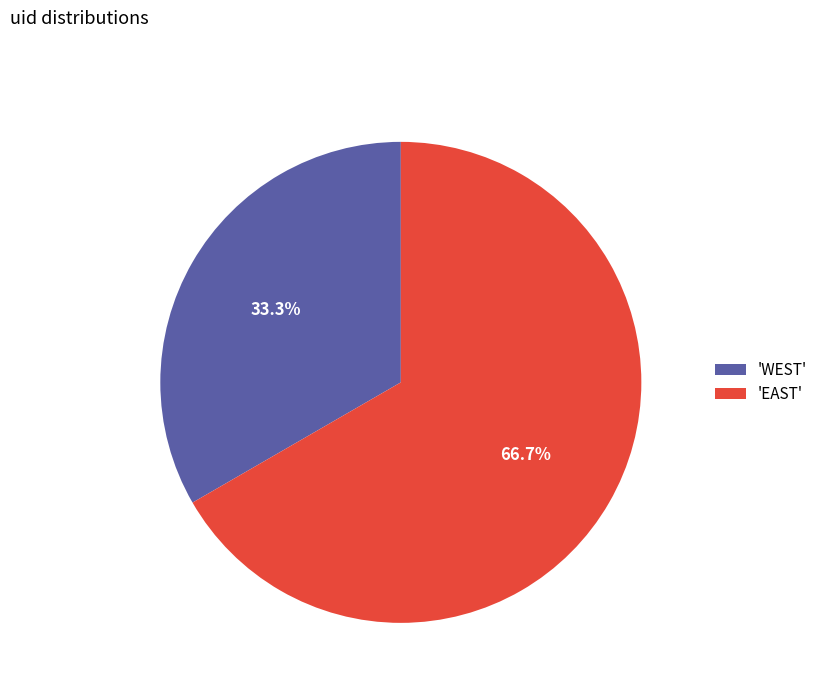

What percentage do 'EAST' and 'WEST' together represent?

100.0%